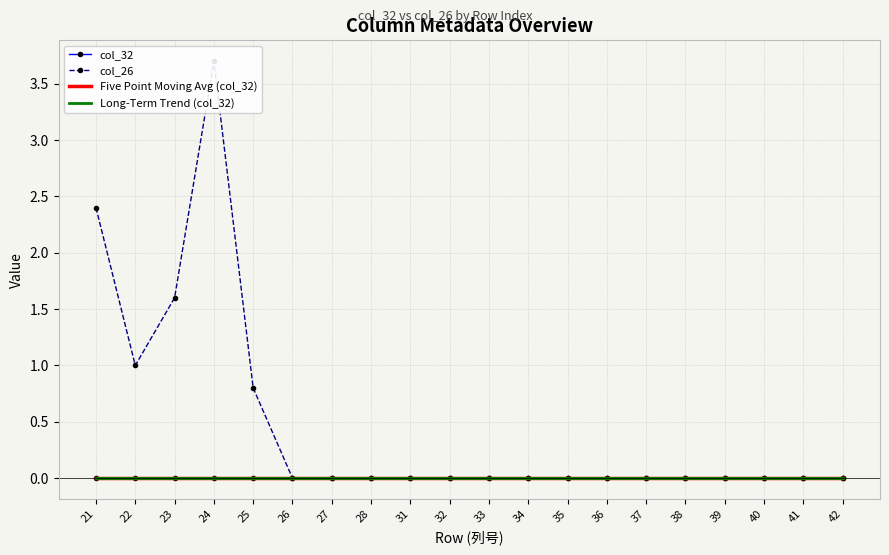

What is the value of the col_26 point at the 2nd from the left?

1.0